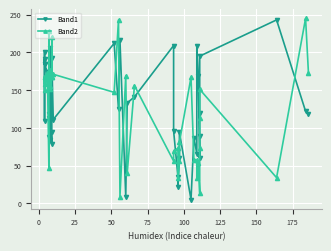

Where do Band2 and Band1 first cross each other?

0 and 25